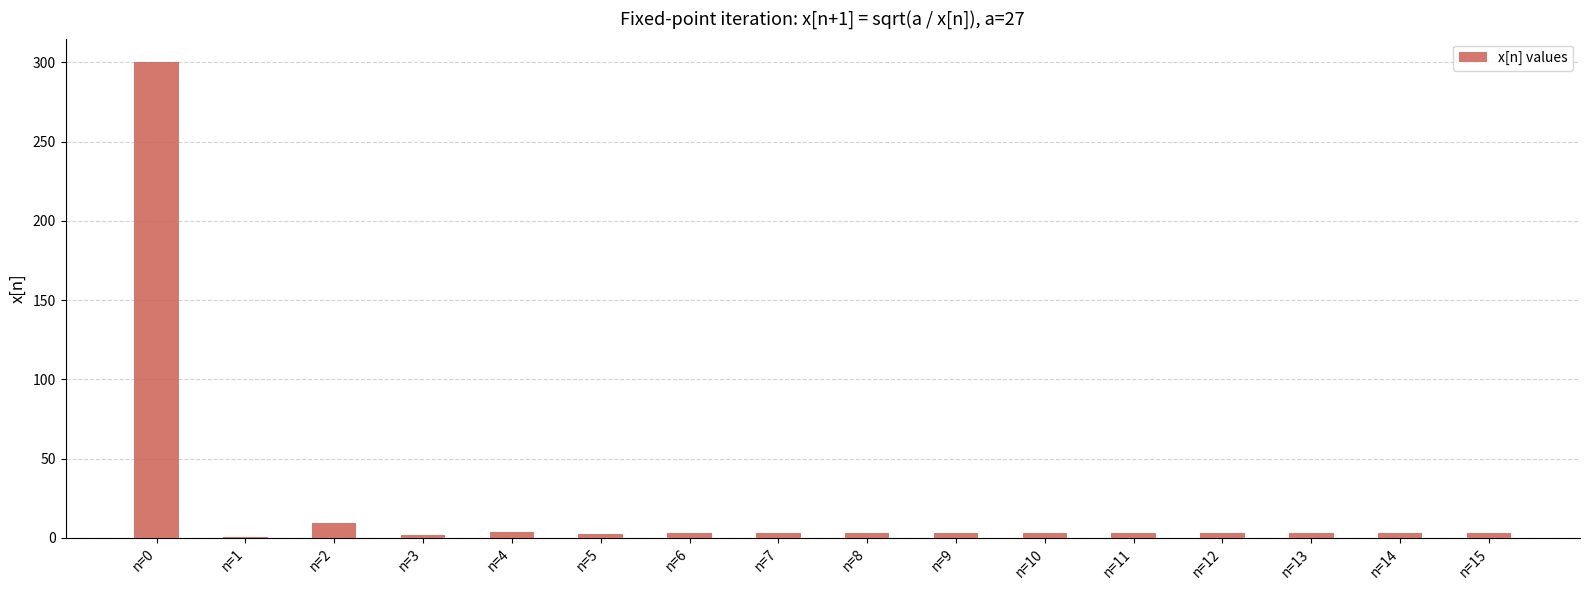

Are the bars horizontal?

No